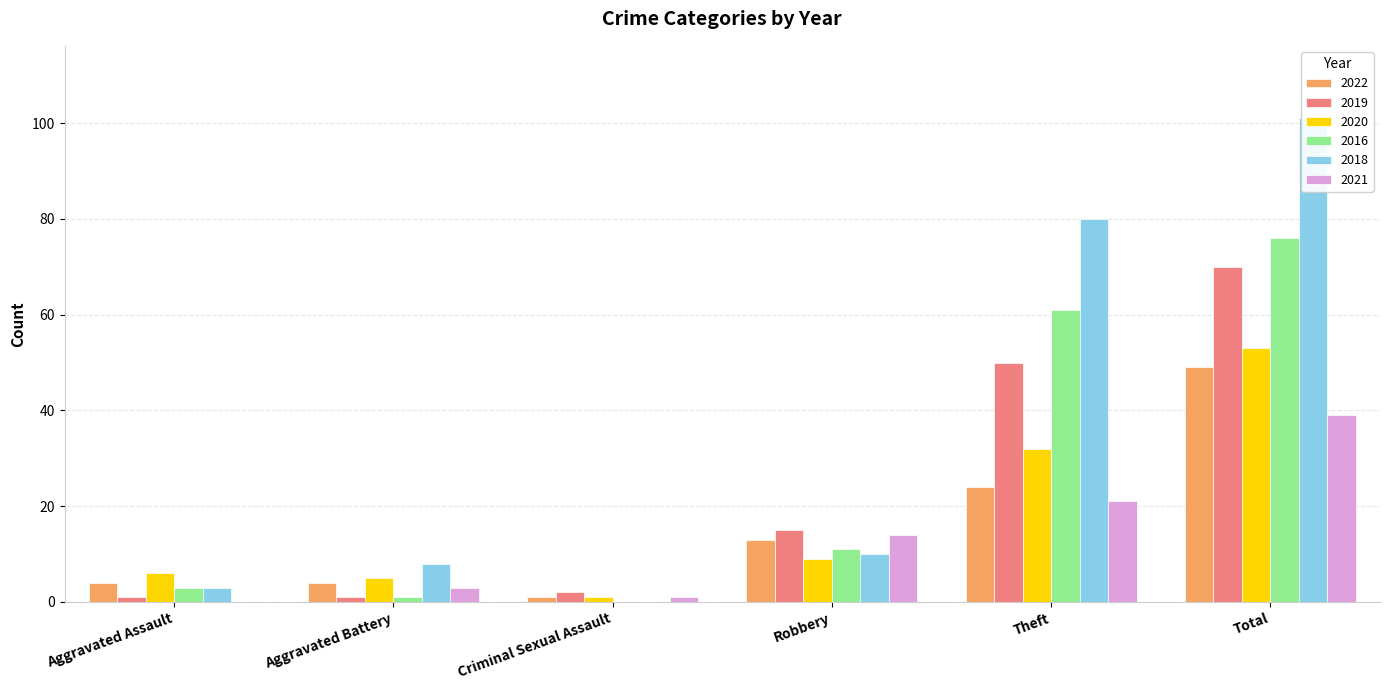

Reading left to right, extract all data points from this chart.

2022: 4	4	1	13	24	49
2019: 1	1	2	15	50	70
2020: 6	5	1	9	32	53
2016: 3	1	0	11	61	76
2018: 3	8	0	10	80	101
2021: 0	3	1	14	21	39